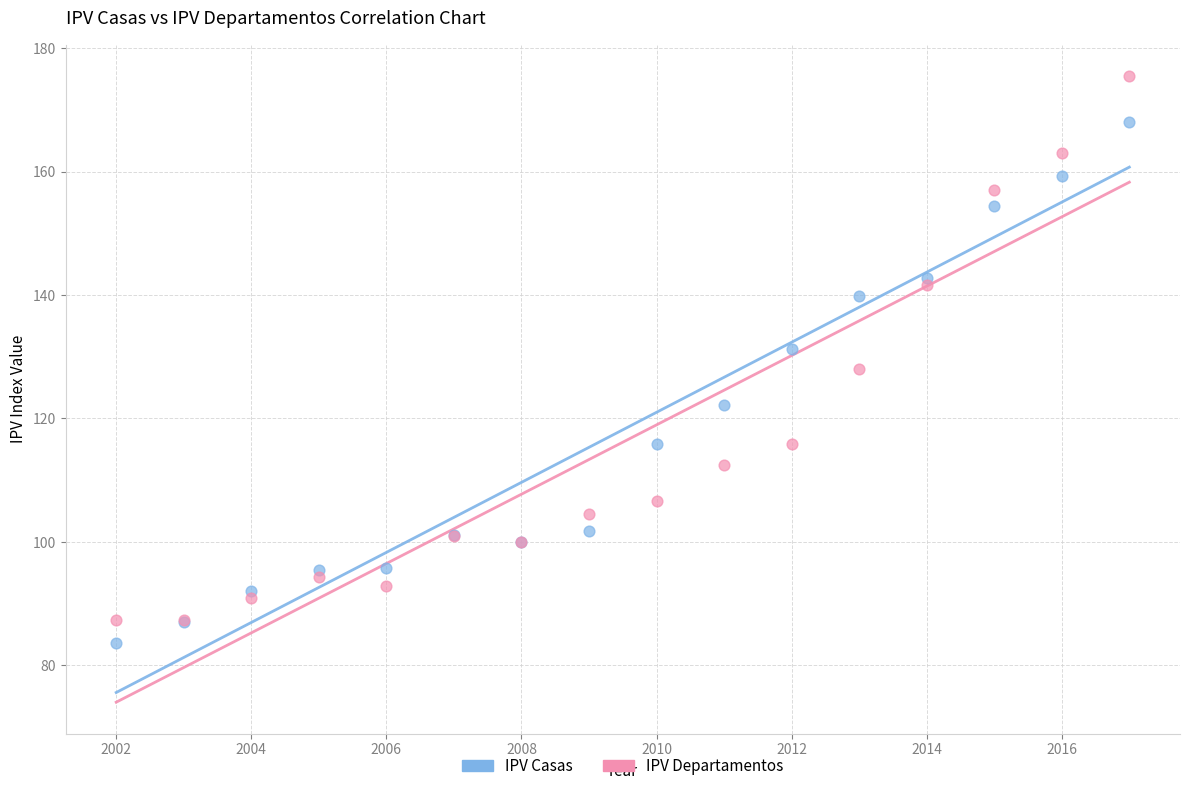

What are all the series names shown in the legend?

IPV Casas, IPV Departamentos